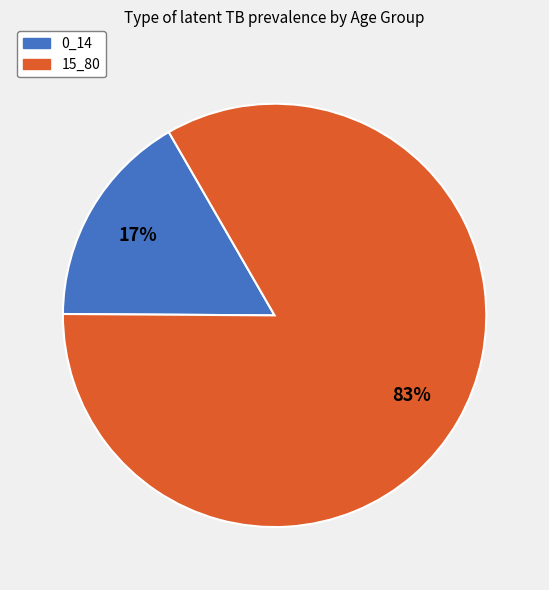

To the nearest percent, what is the combined percentage of 15_80 and 0_14?

100%